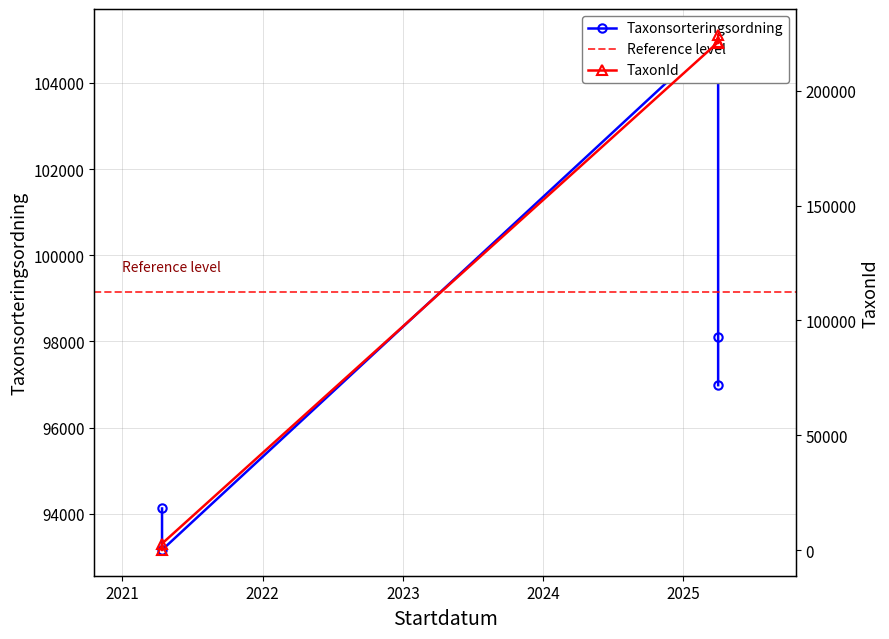

At which category is the sum across all series the highest?

2025-03-31